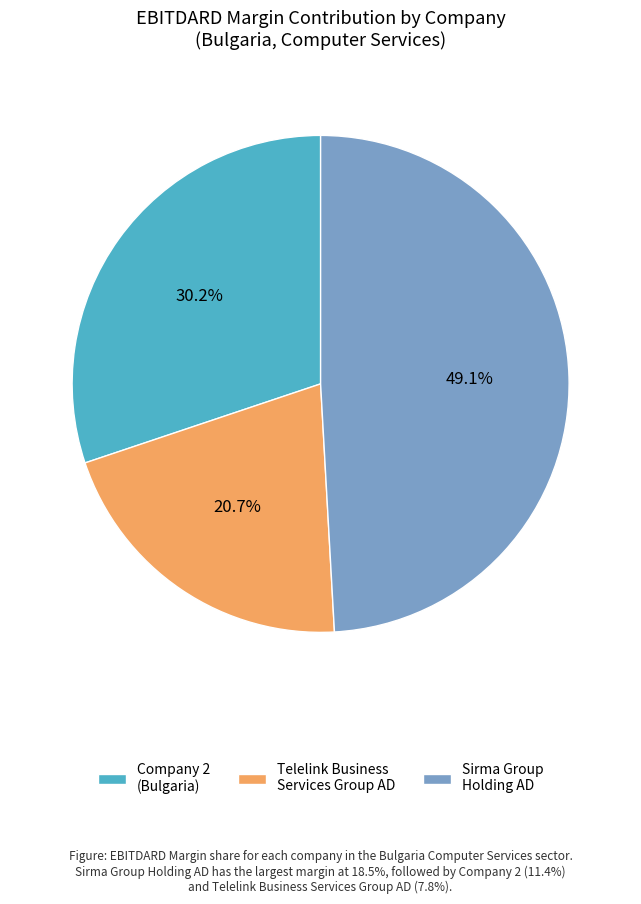

How many slices are in this pie chart?

3